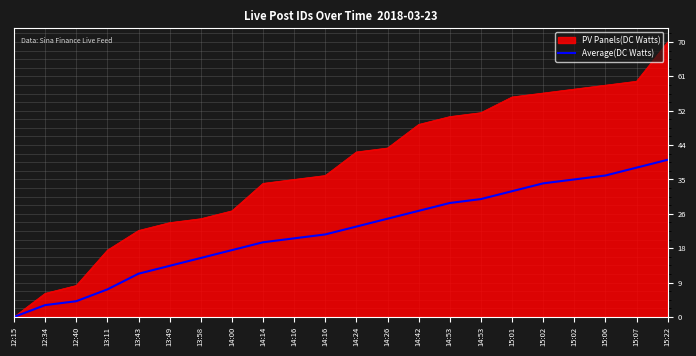

What are all the series names shown in the legend?

PV Panels(DC Watts), Average(DC Watts)